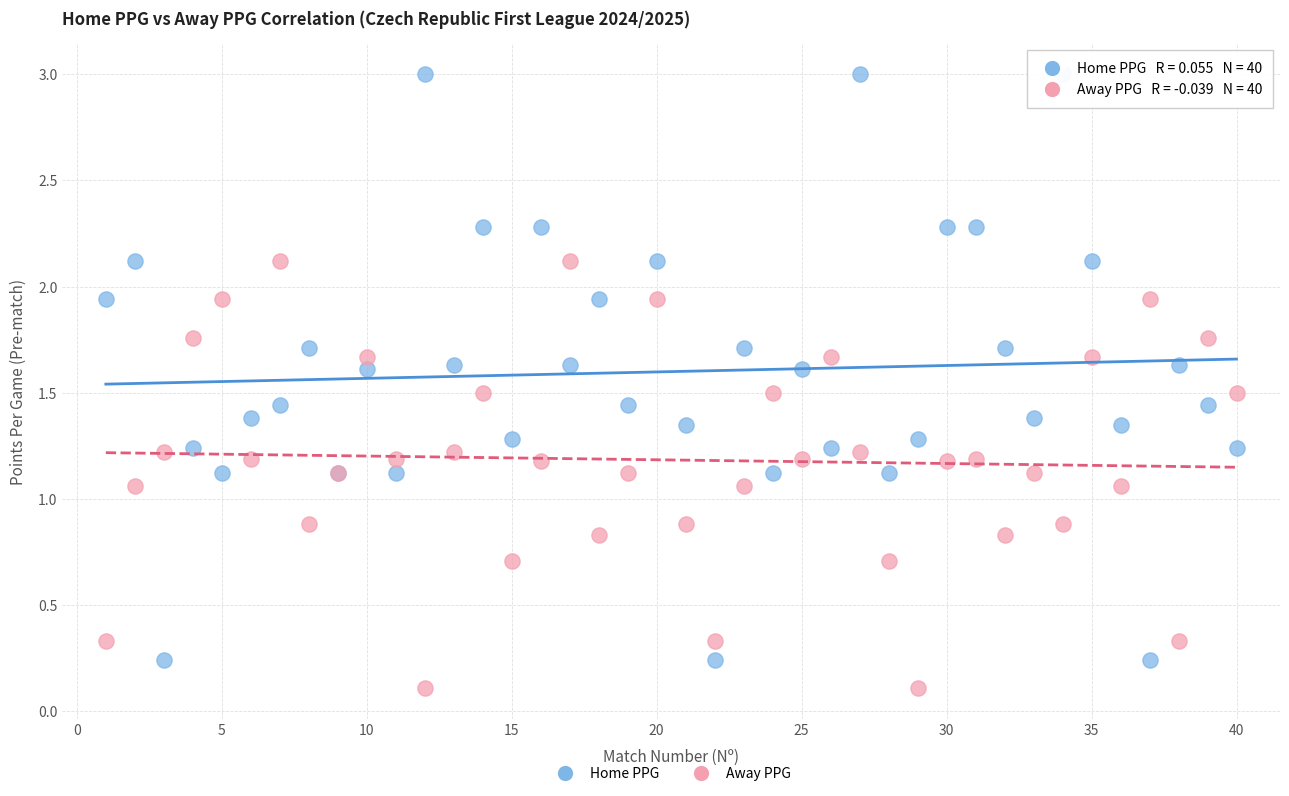

Which series contains the highest Y value?

Home PPG